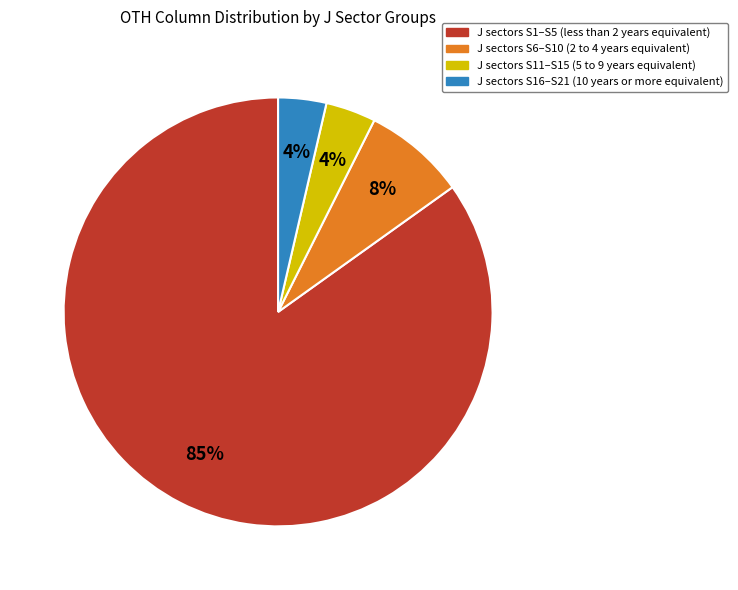

To the nearest percent, what is the average slice percentage?

25%